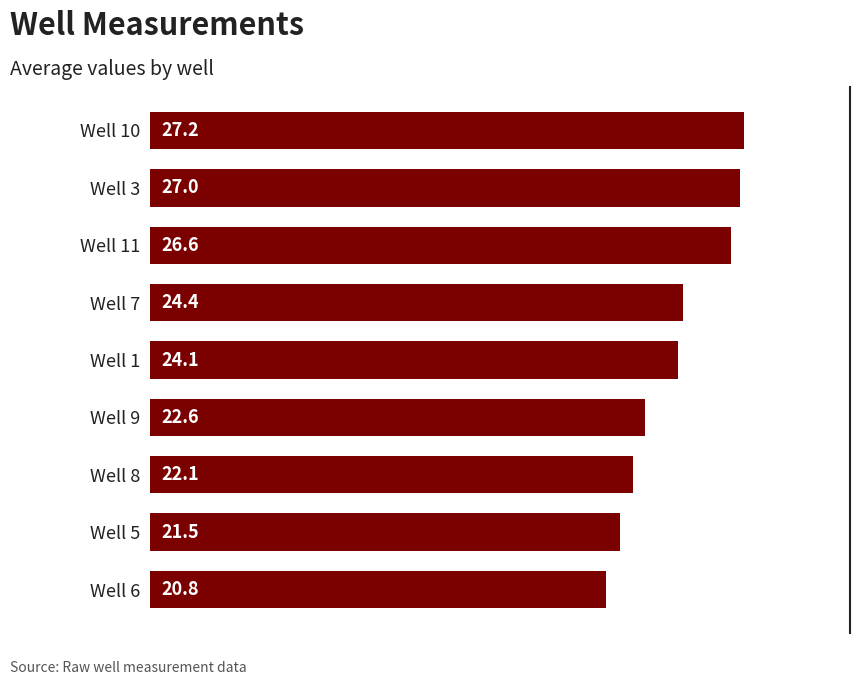

List the labels in order of value, largest first.

Well 10, Well 3, Well 11, Well 7, Well 1, Well 9, Well 8, Well 5, Well 6